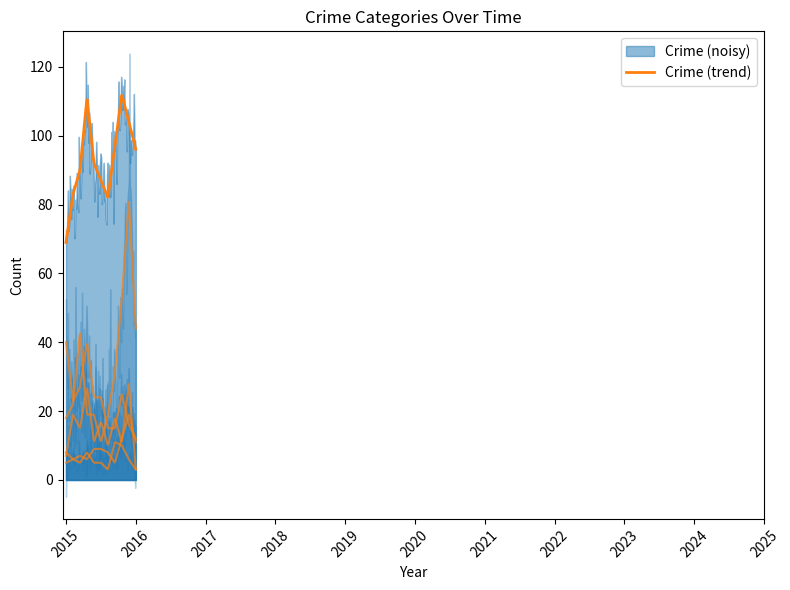

Is it true that Motor Vehicle Theft equals 16 at 2022?

False